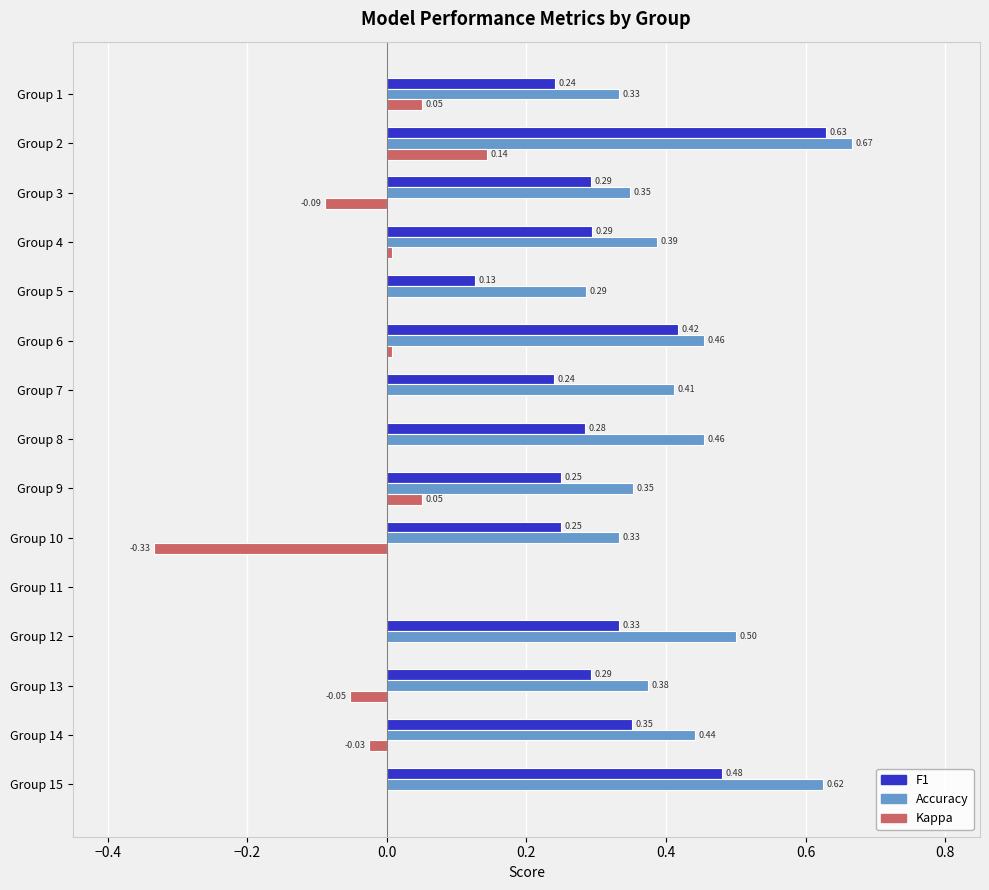

Which series has the largest total across all categories?

Accuracy